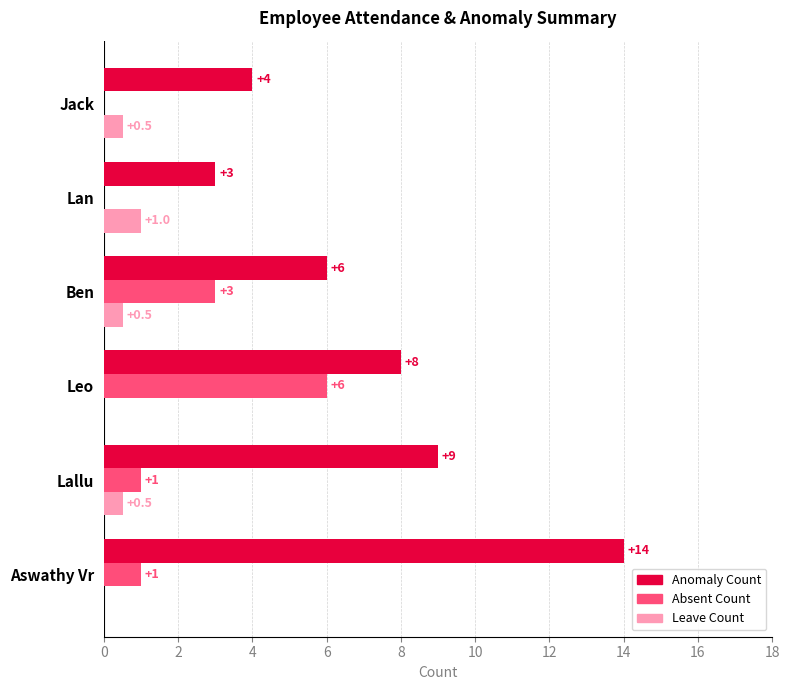

The Anomaly Count series shows 14.0 at Aswathy Vr. True or false?

True